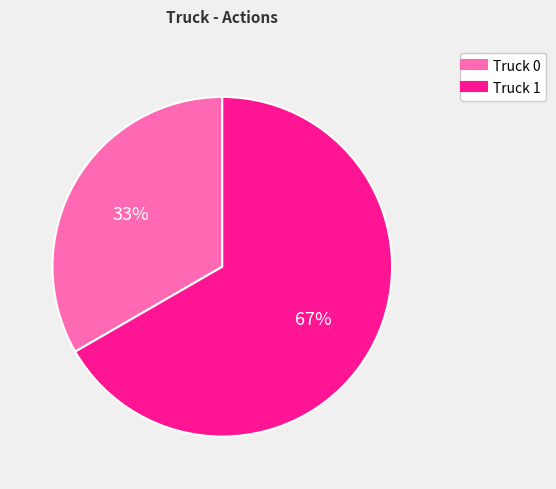

To the nearest percent, what is the combined percentage of Truck 0 and Truck 1?

100%